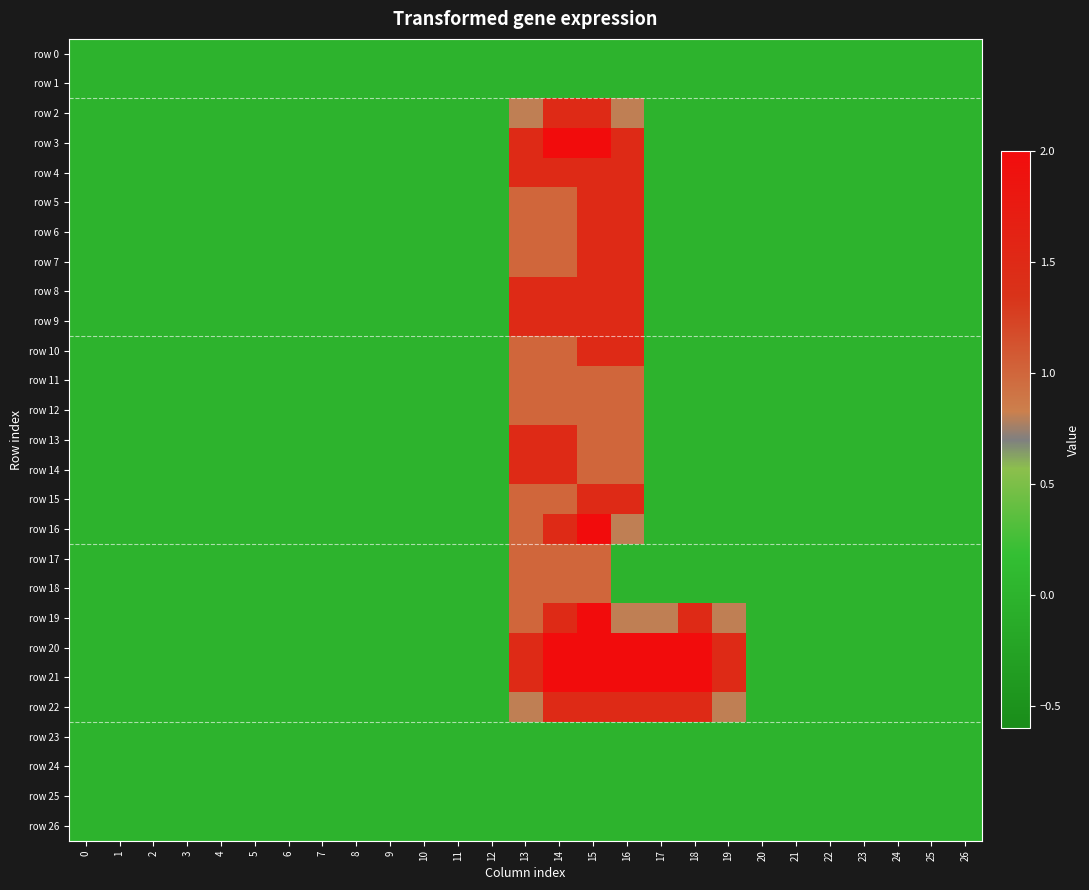

What is the total value across all series at 13?

24.6